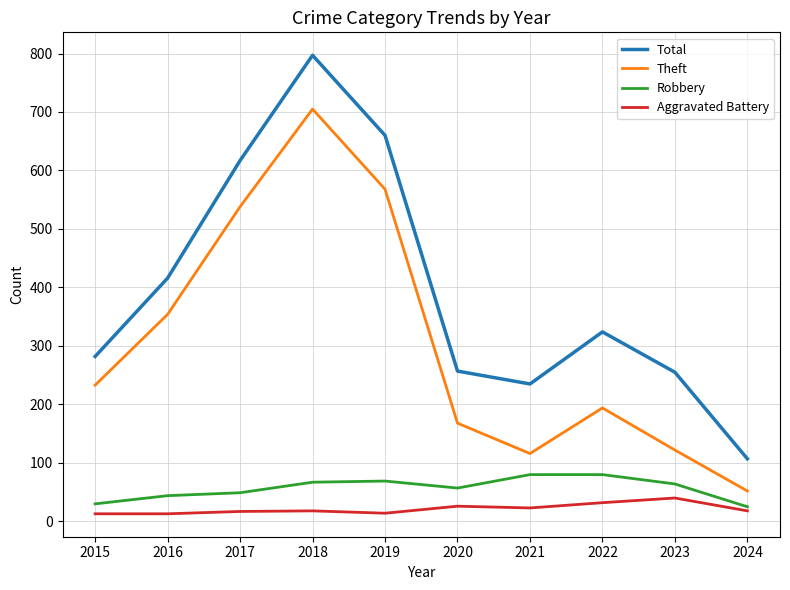

At which category is the sum across all series the highest?

2018